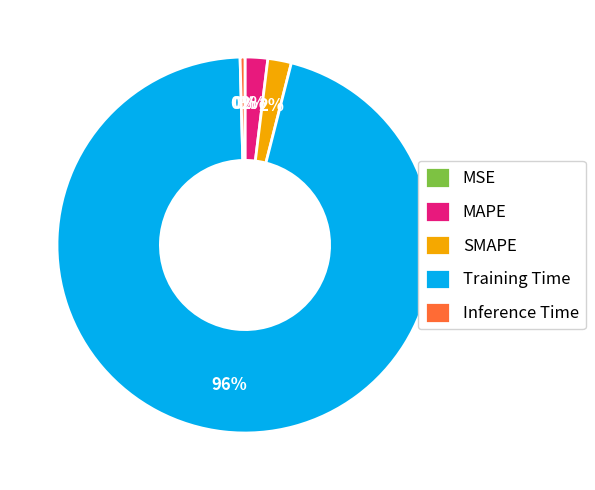

Which slice is the largest?

Training Time